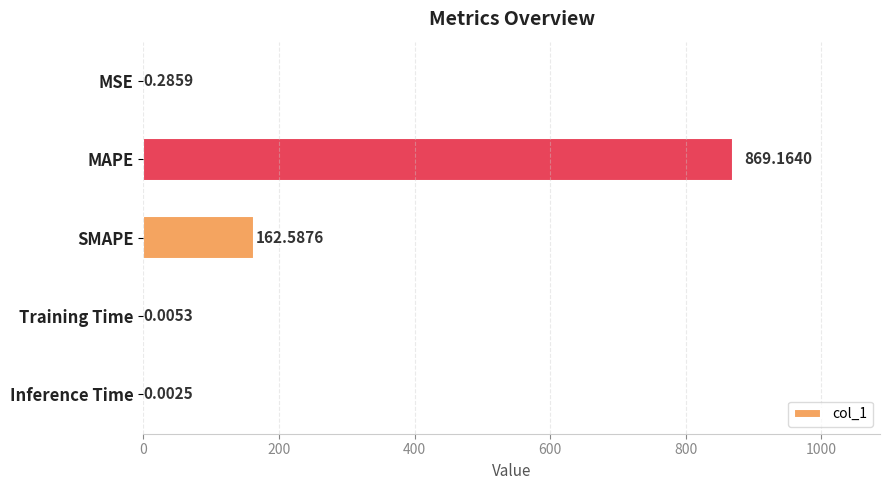

Which label corresponds to the largest value in the chart?

MAPE